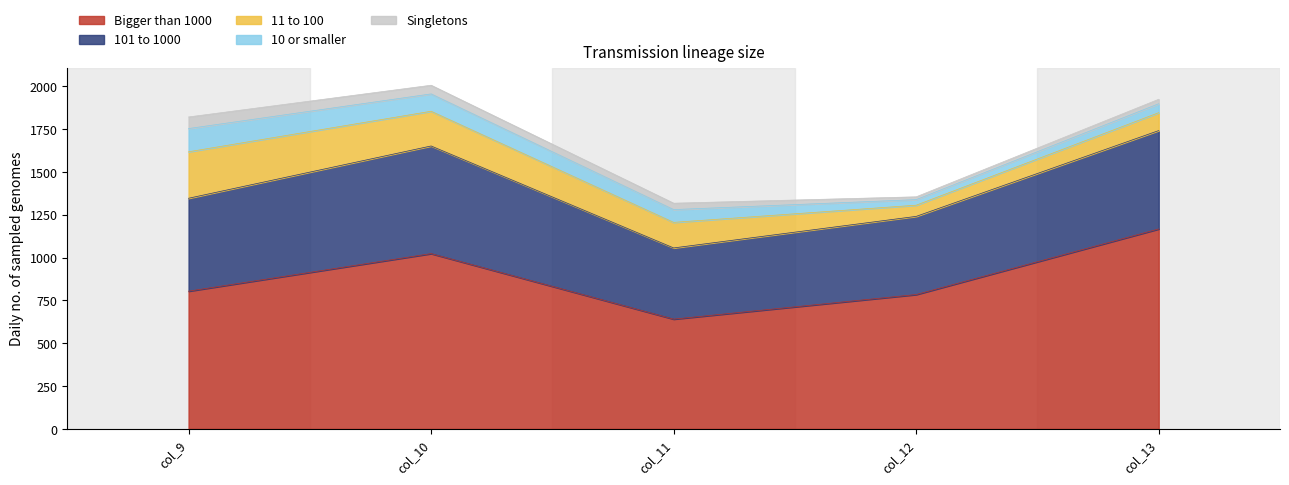

Between col_9 and col_13, which is larger?

col_13